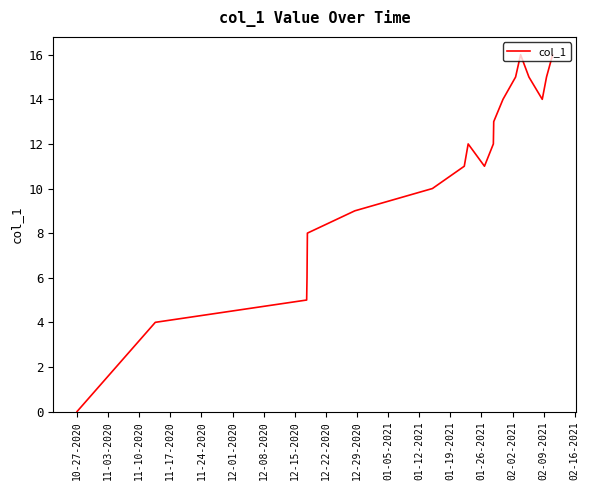

What is the maximum value shown in the chart?

16